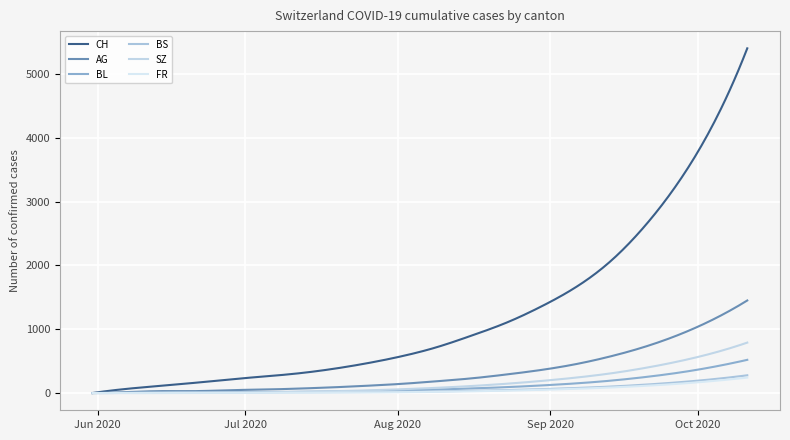

Is this an area chart (filled region under the line)?

No